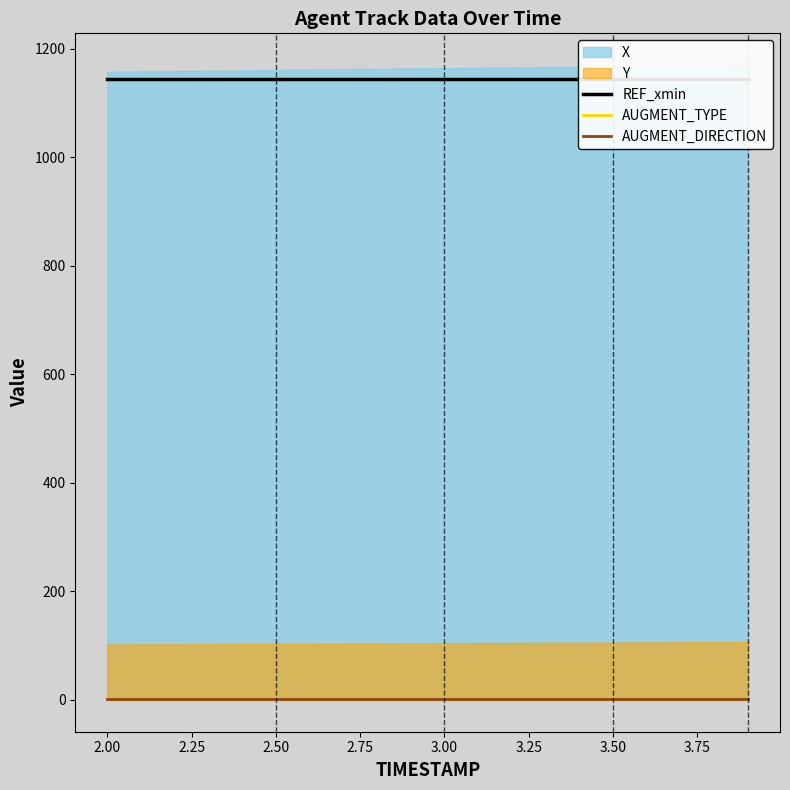

True or false: AUGMENT_DIRECTION and AUGMENT_TYPE intersect in this chart.

False